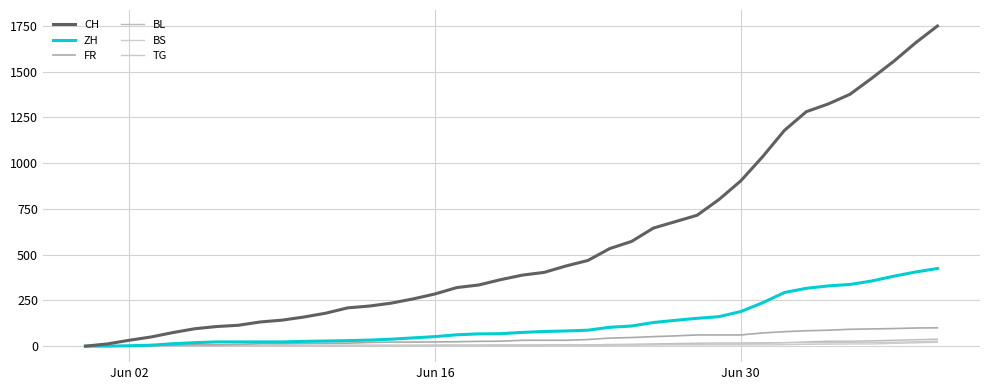

Which series has the largest range (max minus min)?

CH